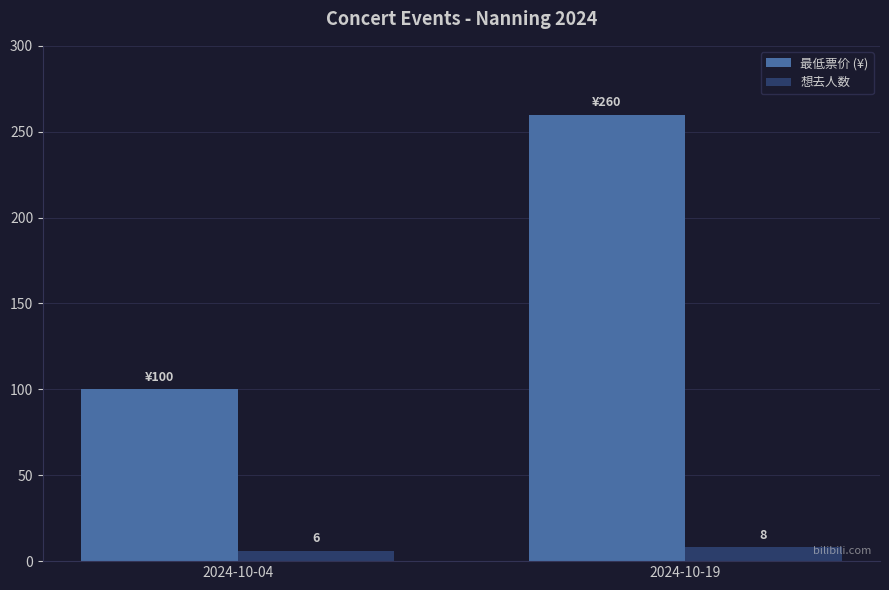

Which series has the largest total across all categories?

最低票价 (¥)